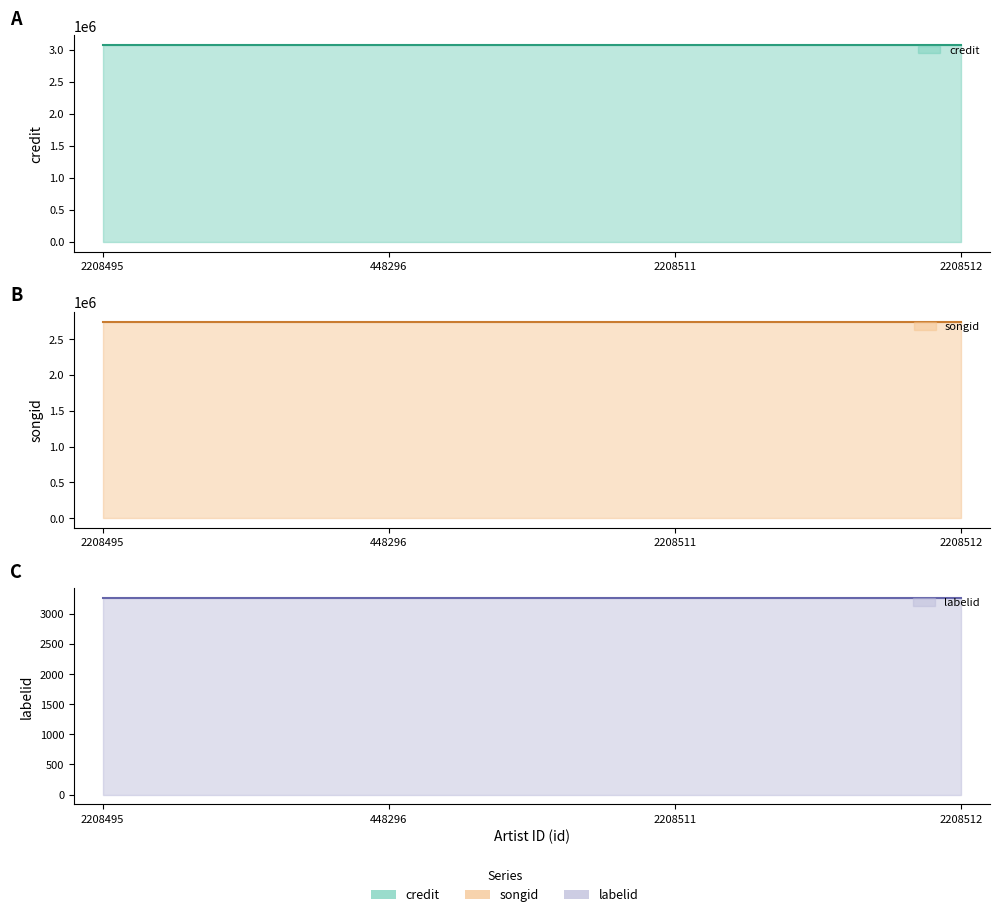

How many lines are shown in the chart?

3